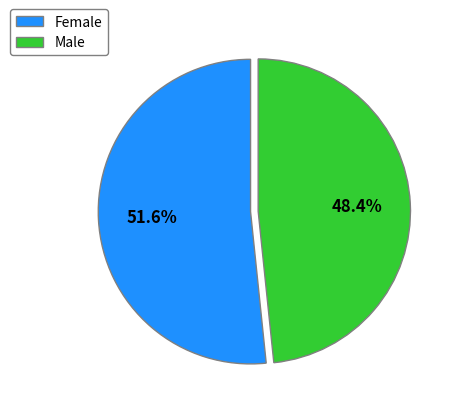

Is it true that Male is 48% of the pie?

True